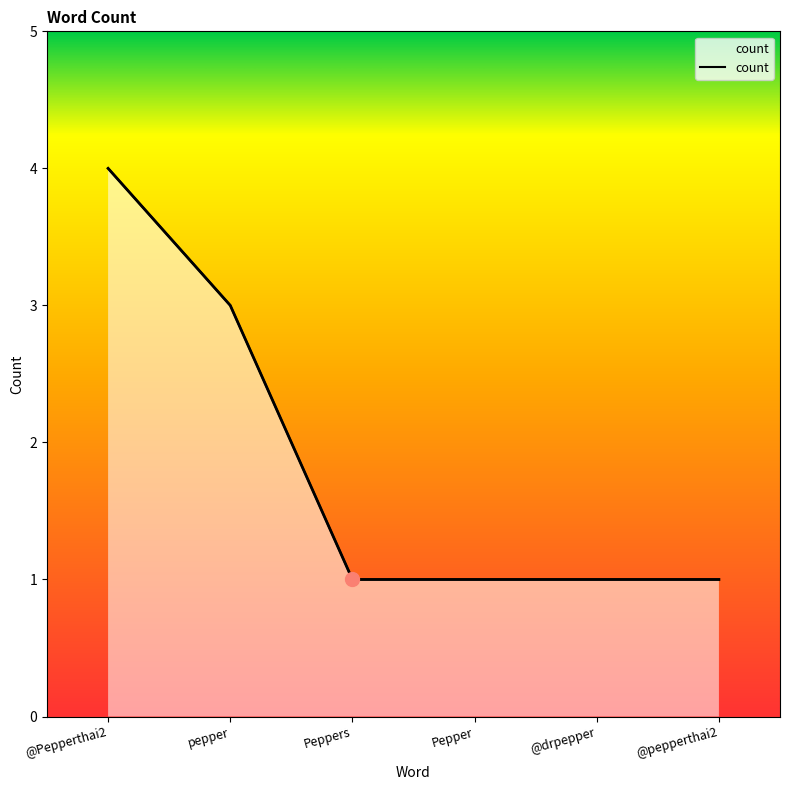

What is the label of the 2nd point from the left?

pepper